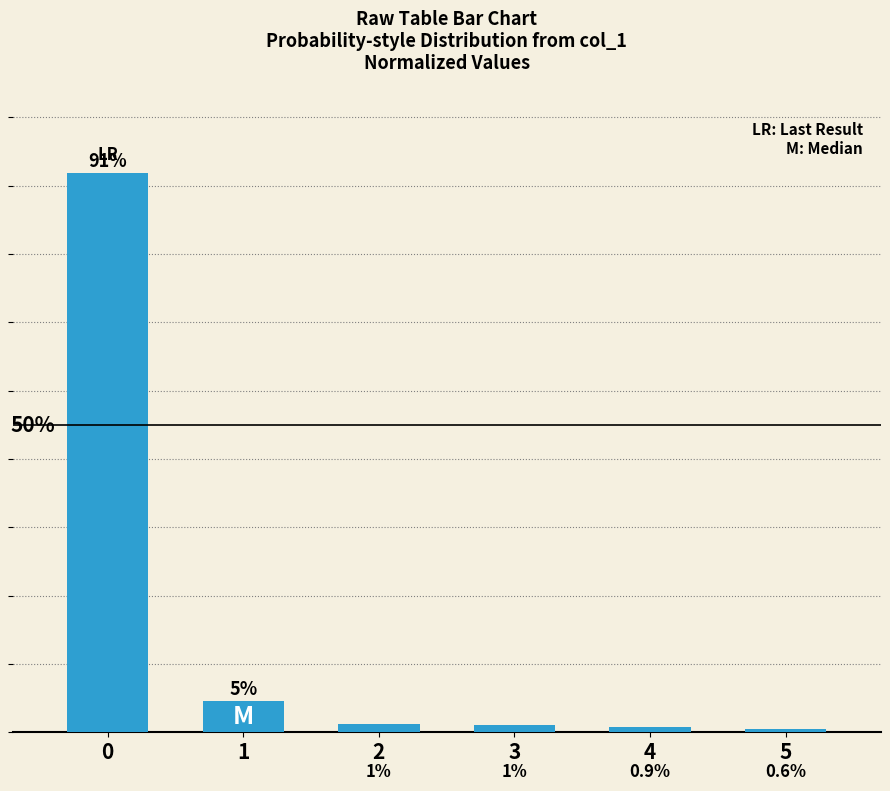

Rank the categories by value from lowest to highest.

5, 4, 3, 2, 1, 0